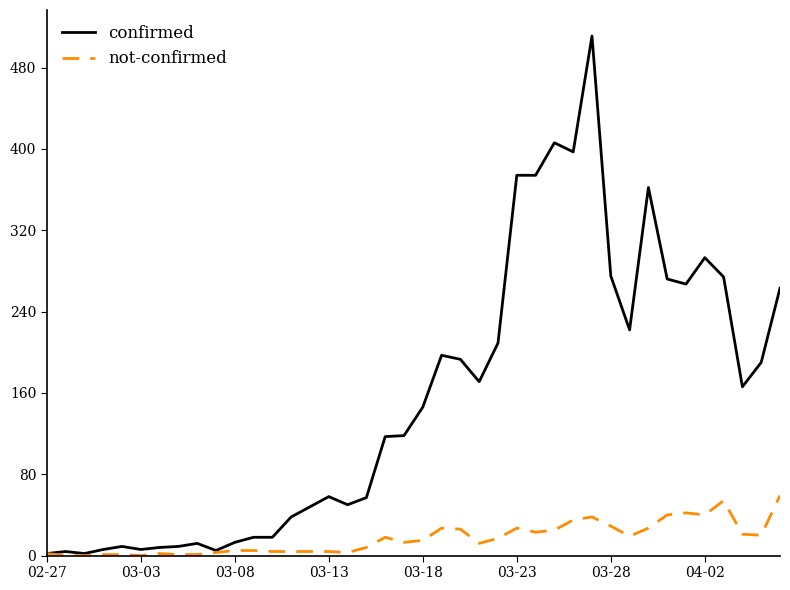

Which series has the largest range (max minus min)?

confirmed